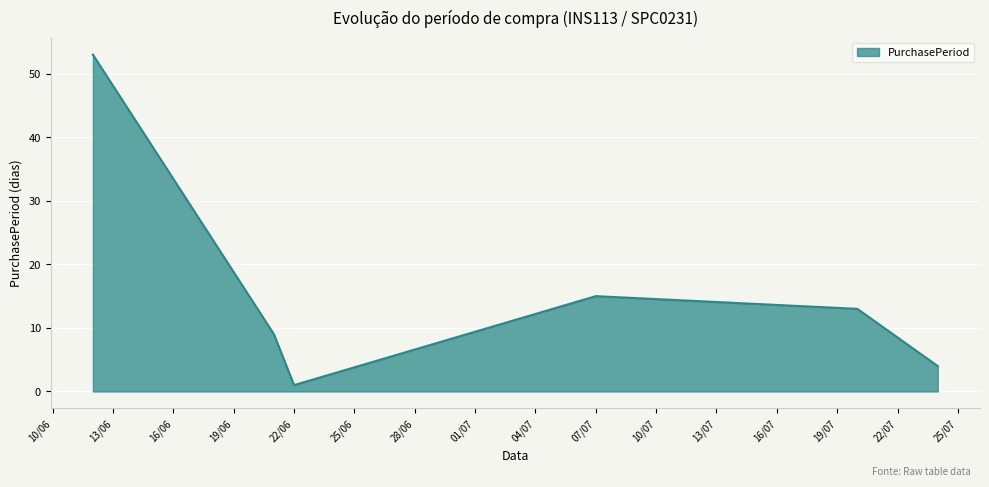

How many interior local valleys (lower than both neighbors) does the data have?

1